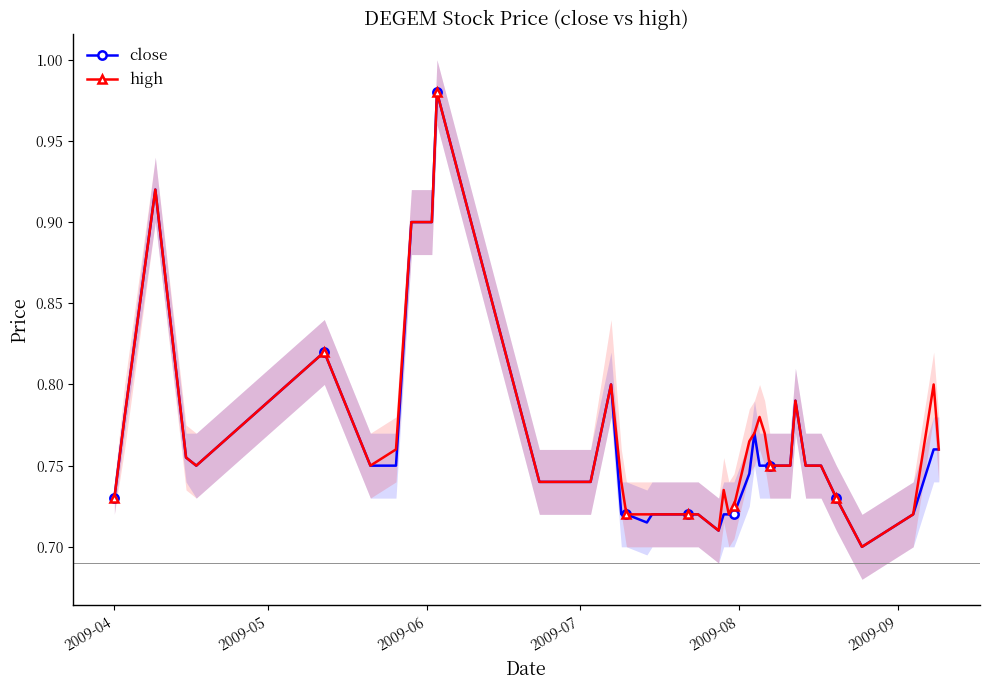

What are all the series names shown in the legend?

close, high